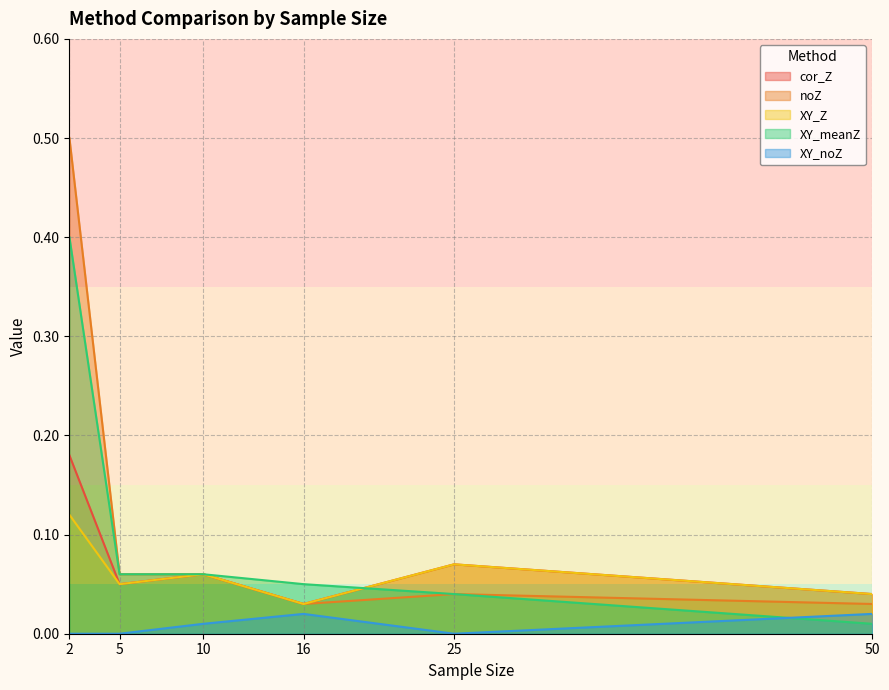

At which label is cor_Z closest to 0?

16